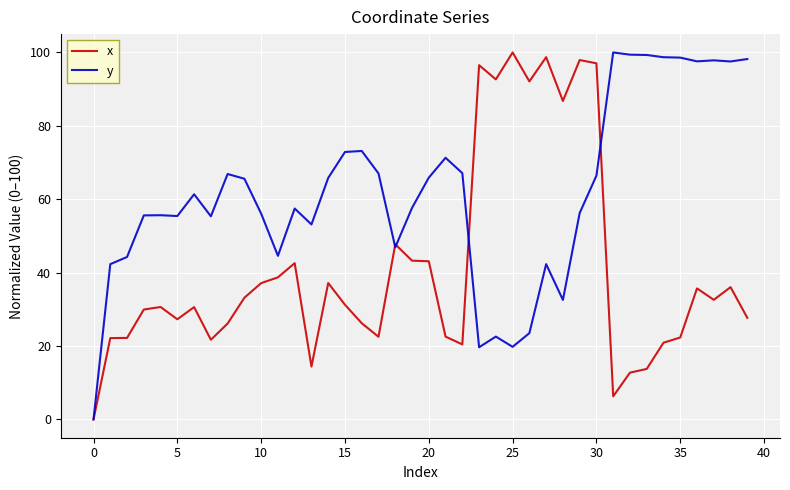

Which series has the largest total across all categories?

y